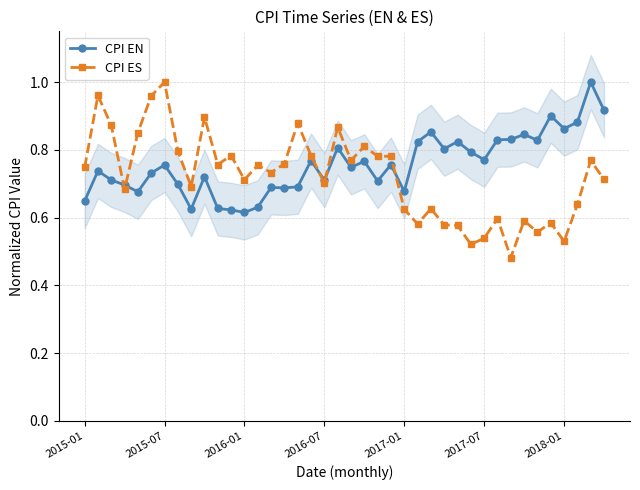

Is it true that CPI ES equals 0.3 at 2015-01?

False